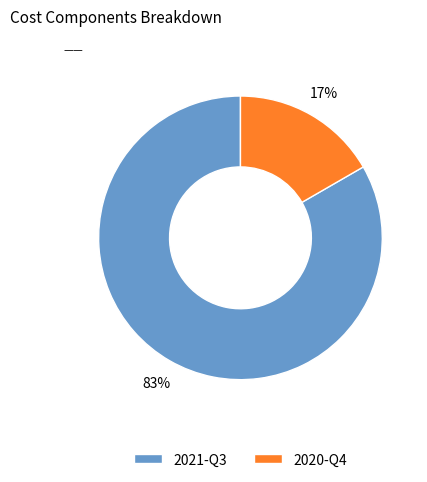

Which category has the smallest portion of the pie?

2020-Q4